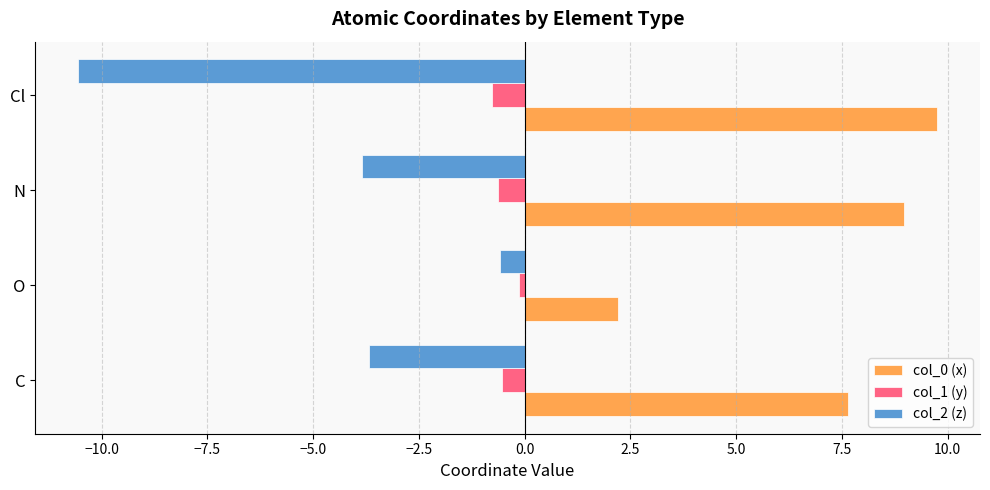

Which series has the largest total across all categories?

col_0 (x)